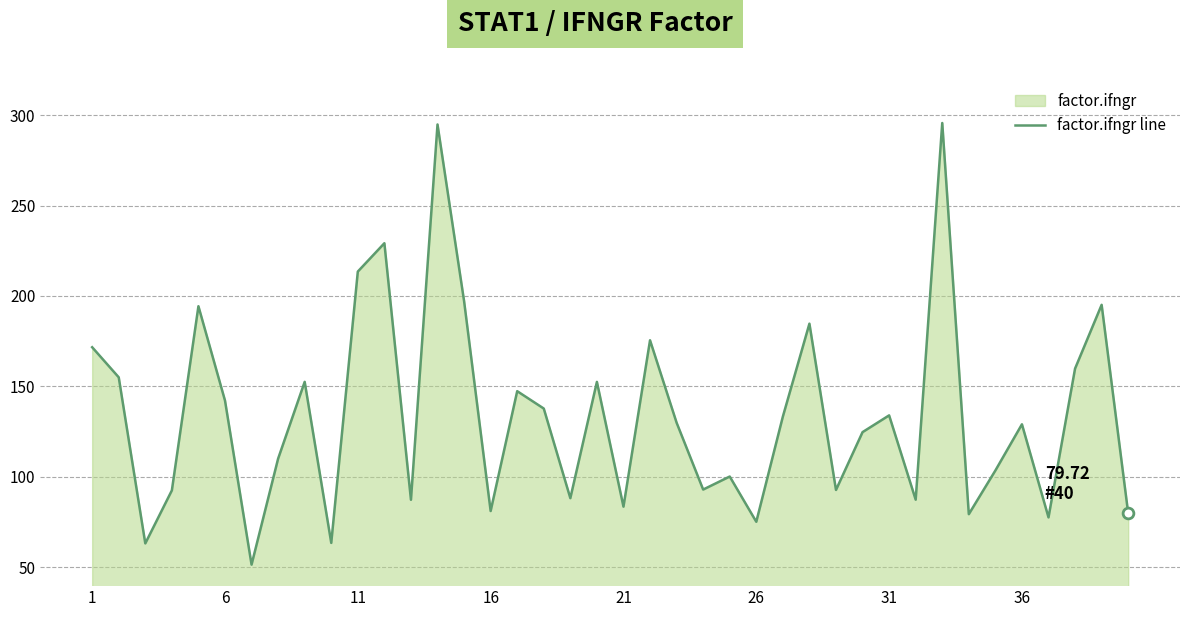

What is the approximate value at 36?

129.0